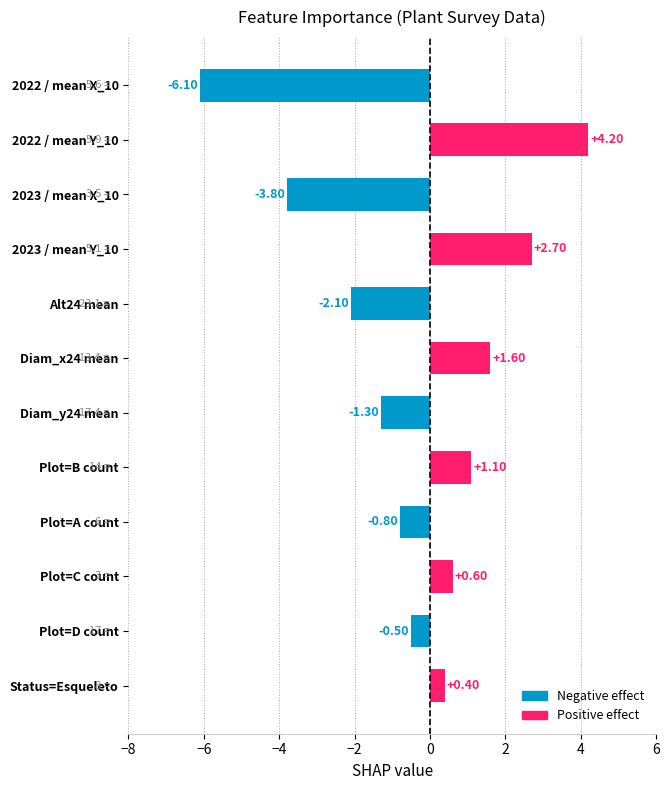

What is the change in value from Plot=A count to 2023 / mean Y_10?

+3.5